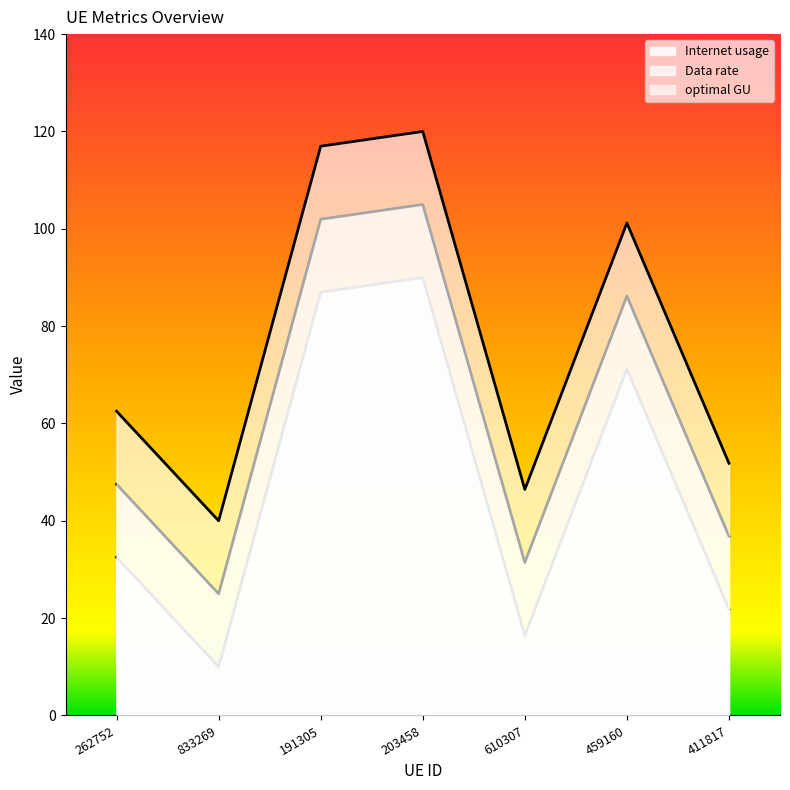

What is the difference between the maximum and minimum values in the Internet usage series?

80.0